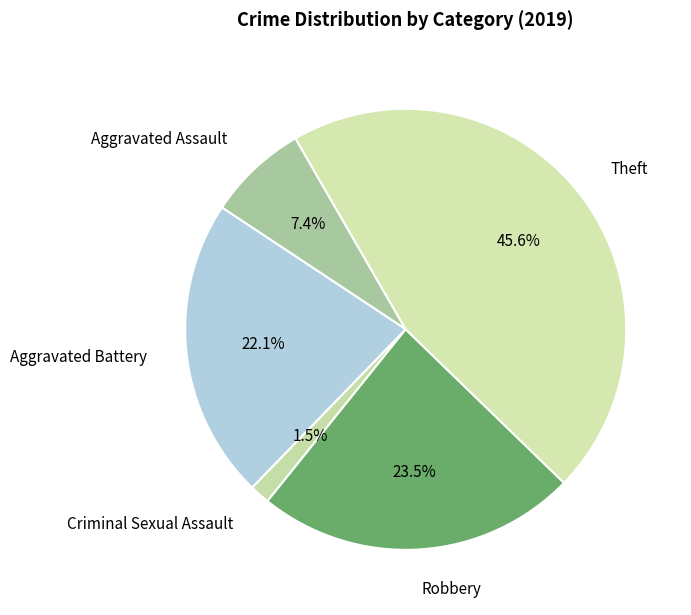

How many segments does this pie chart have?

5